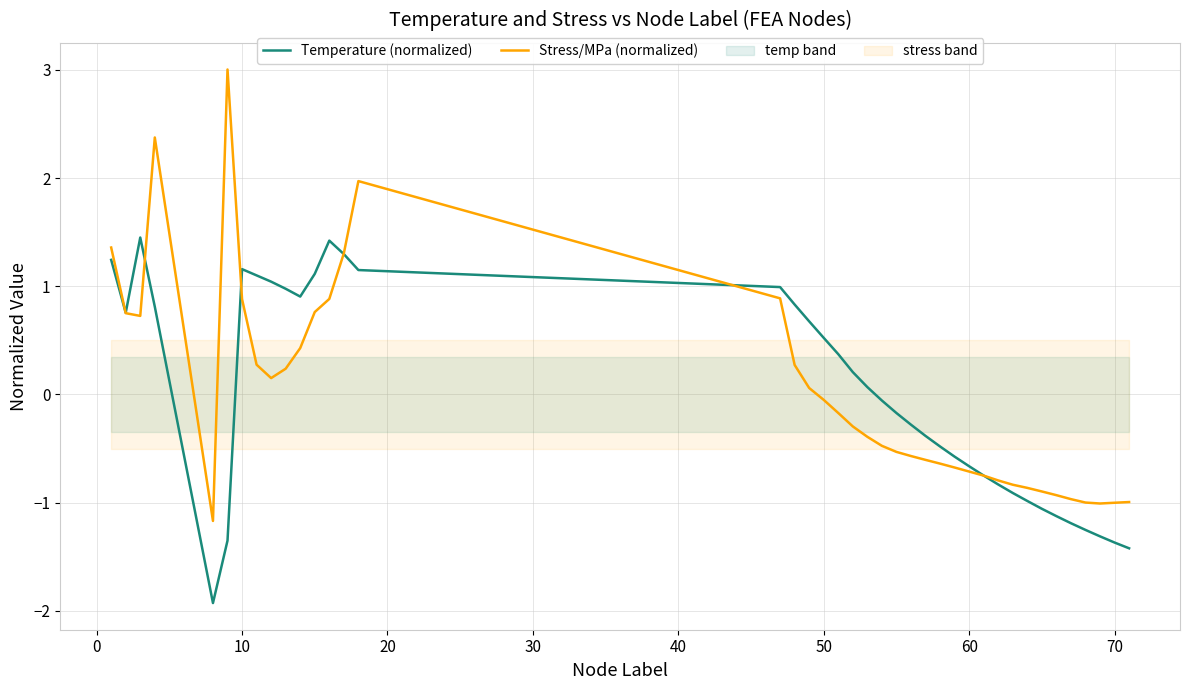

What is the minimum value for Stress/MPa (normalized)?

-1.2